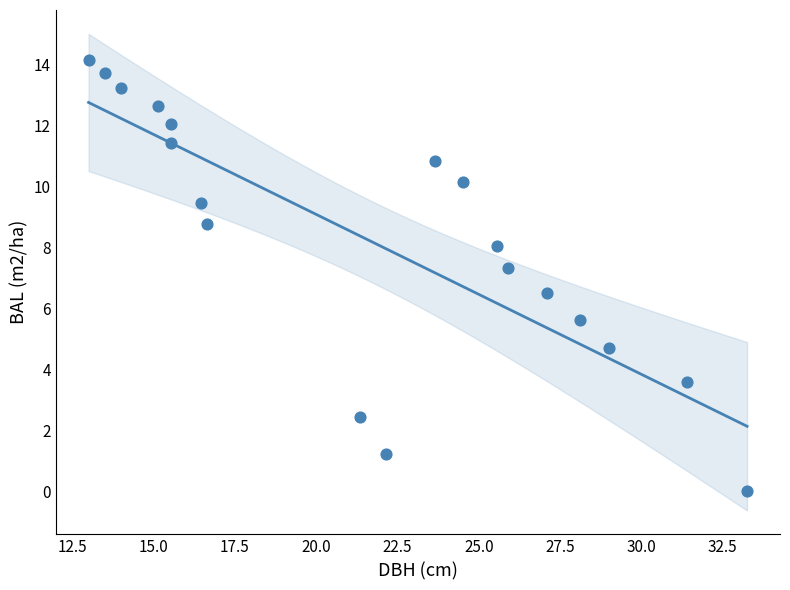

What is the range of Y values (max minus min)?

14.2